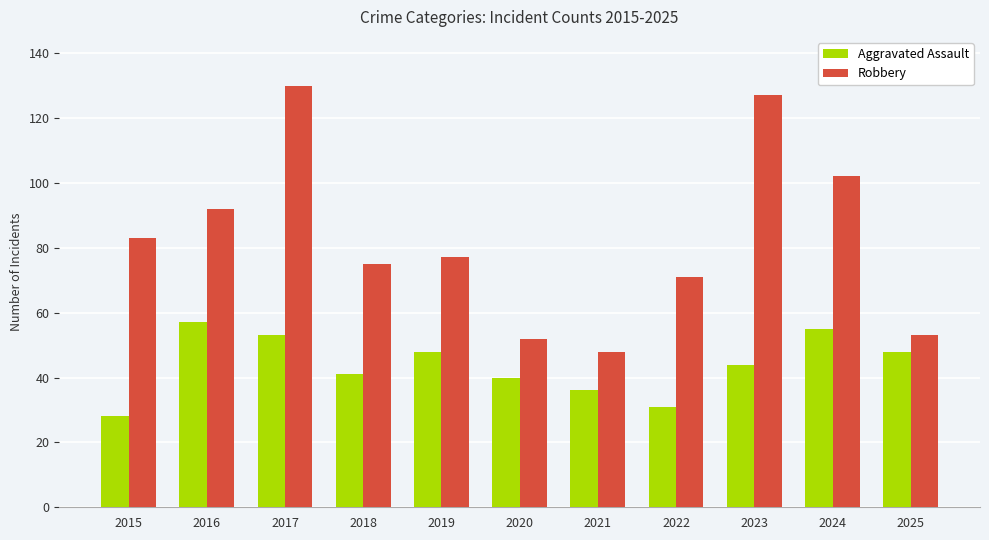

Reading left to right, transcribe all the data shown in this chart.

Aggravated Assault: 2015=28	2016=57	2017=53	2018=41	2019=48	2020=40	2021=36	2022=31	2023=44	2024=55	2025=48
Robbery: 2015=83	2016=92	2017=130	2018=75	2019=77	2020=52	2021=48	2022=71	2023=127	2024=102	2025=53